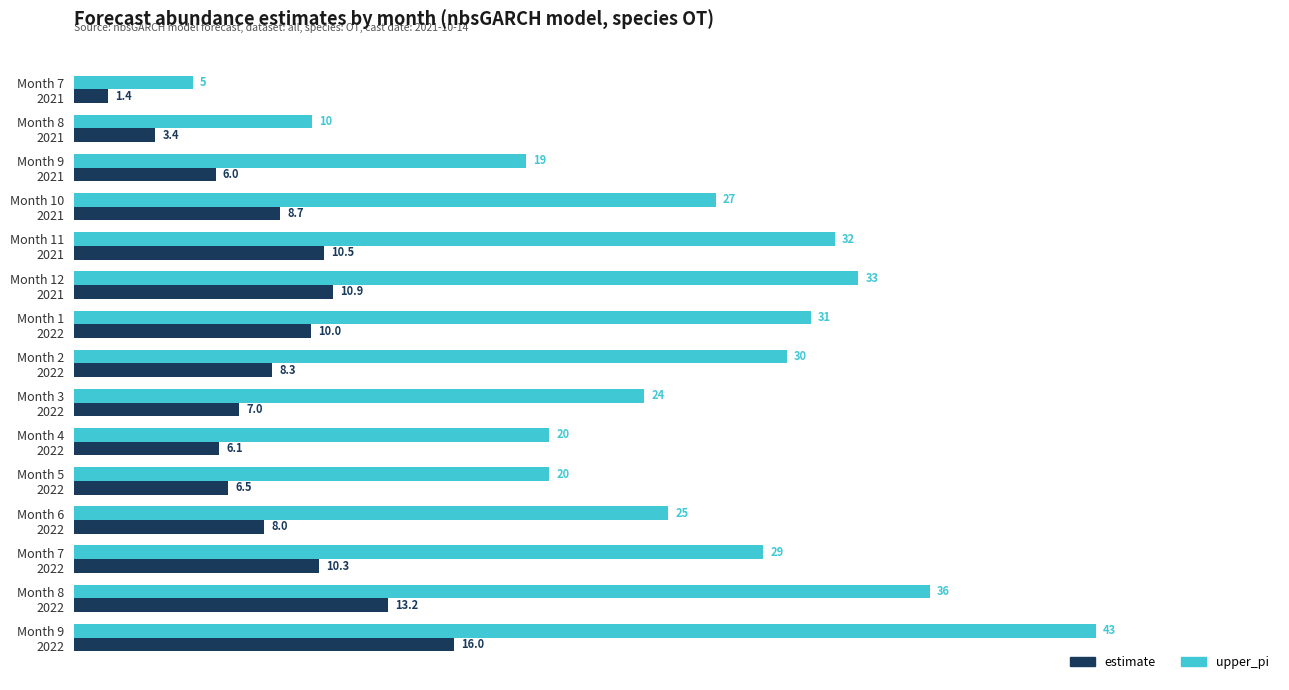

What is the average value of the estimate series?

8.4